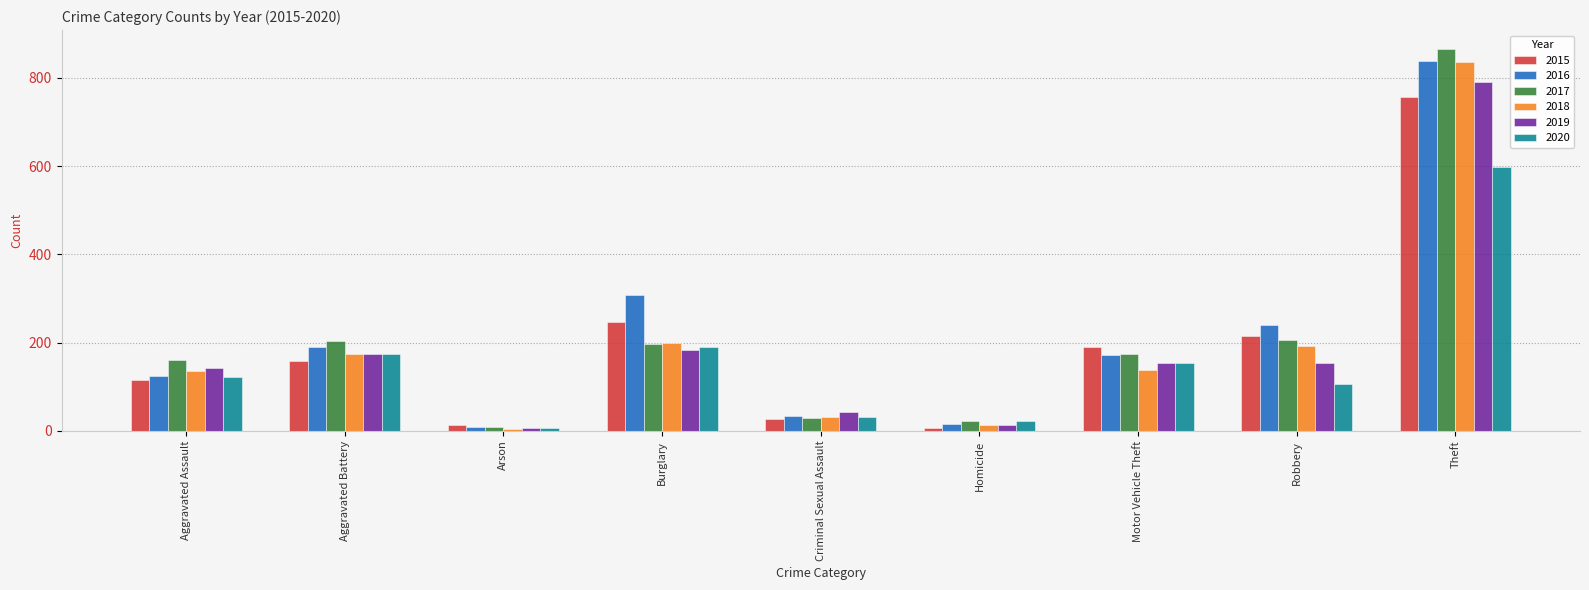

Which series has the widest spread of values?

2017